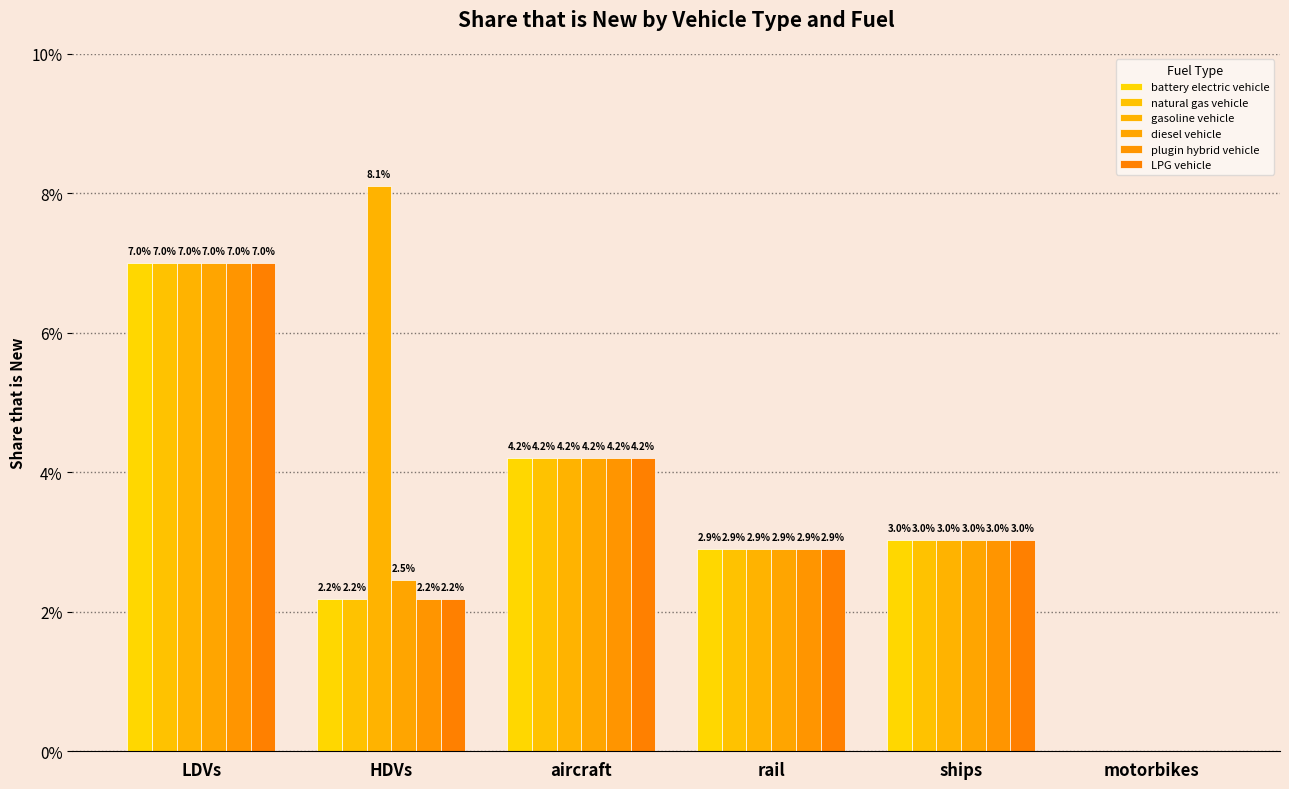

The value of natural gas vehicle at aircraft is 0.0. True or false?

False